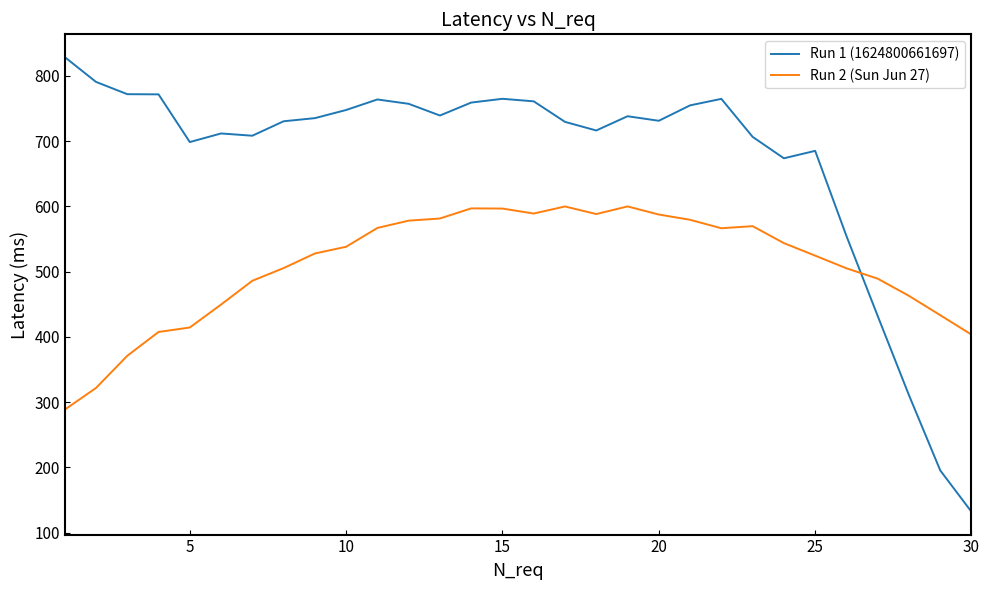

Rank the series by their maximum value, from lowest to highest.

Run 2 (Sun Jun 27), Run 1 (1624800661697)